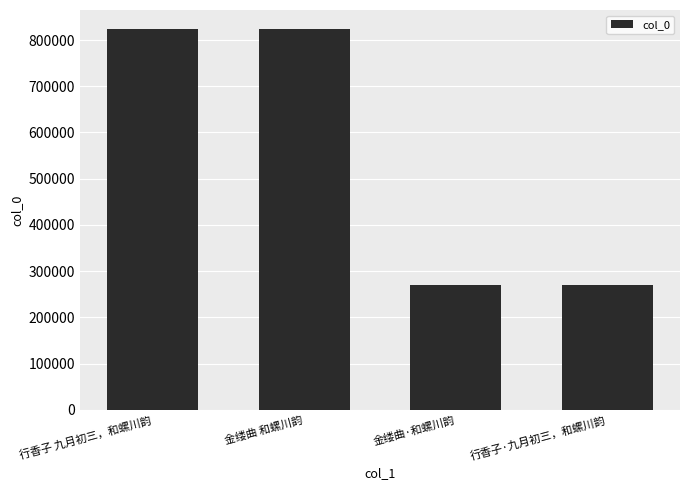

Where does the data first go above 823408?

行香子 九月初三，和螺川韵